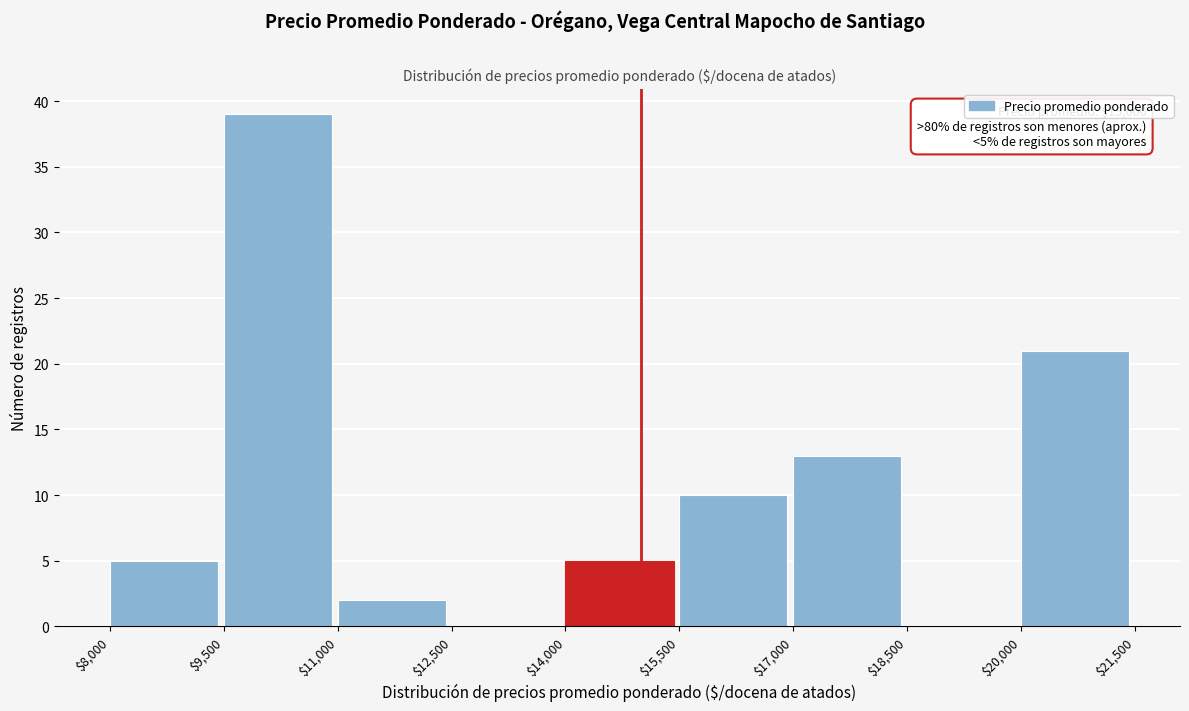

Over which range of the x-axis is the bar tallest?

$9,500 to $11,000